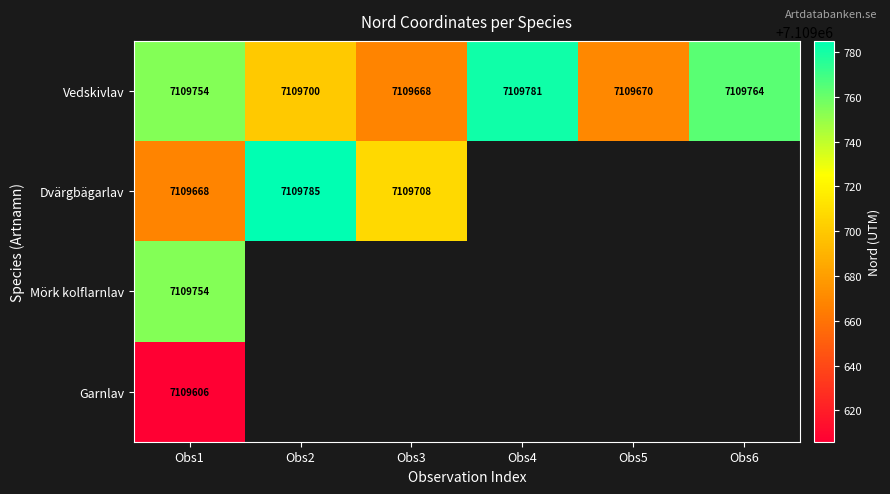

What is the minimum value for Vedskivlav?

7109668